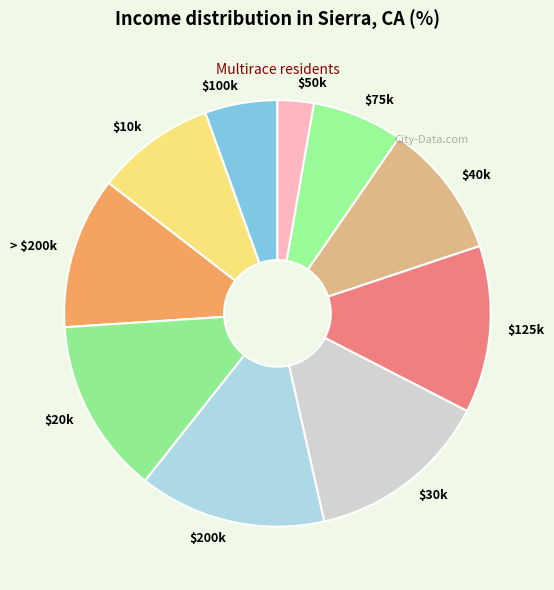

What is the smallest slice in the pie chart?

$50k